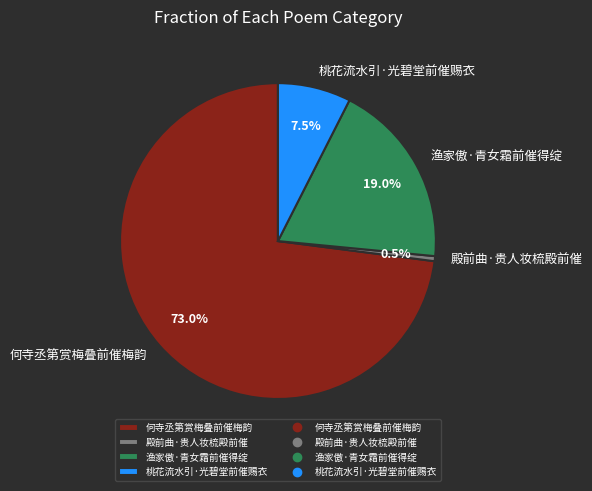

Which slice represents more than half of the pie?

何寺丞第赏梅叠前催梅韵